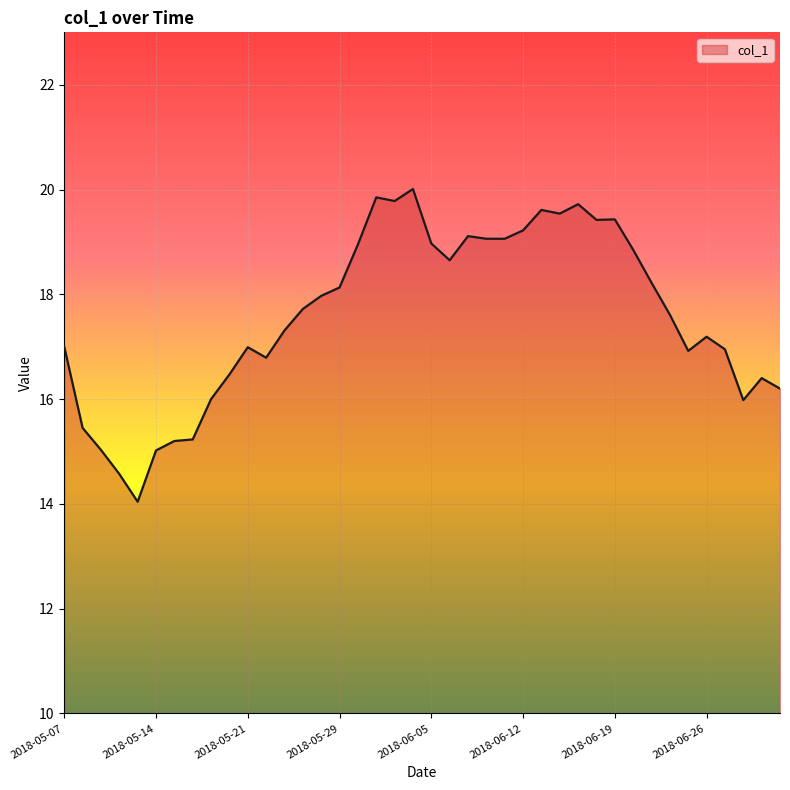

What is the difference between the maximum and minimum values?

6.0